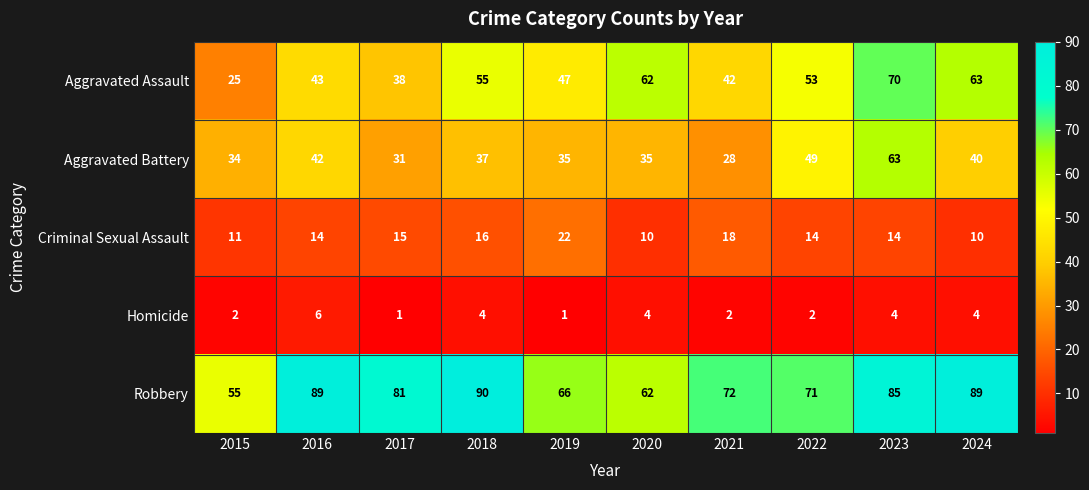

True or false: Aggravated Assault has a value of 63 at 2024.

True